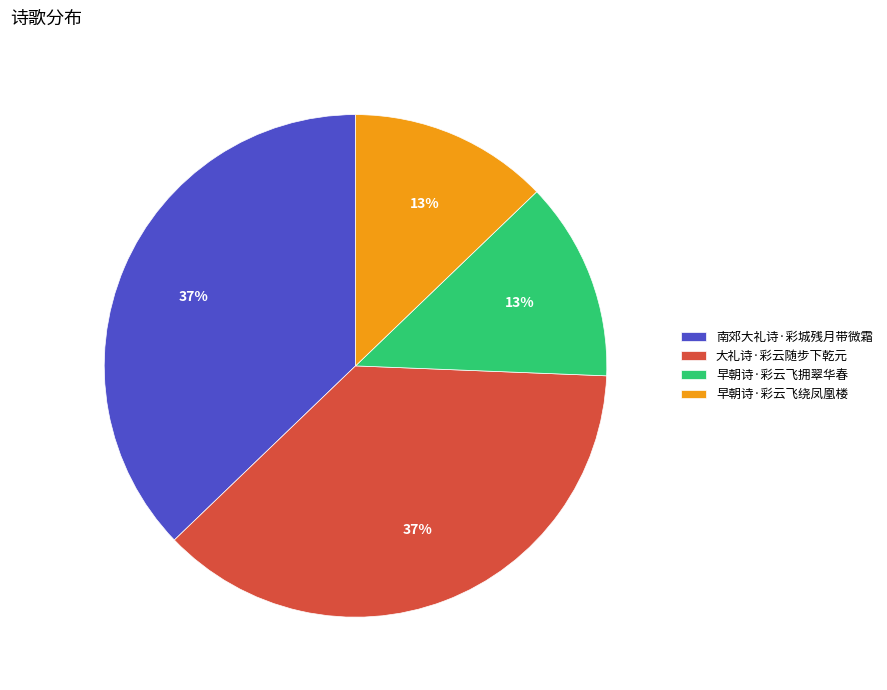

What percentage is the 早朝诗·彩云飞拥翠华春 slice, to the nearest percent?

13%